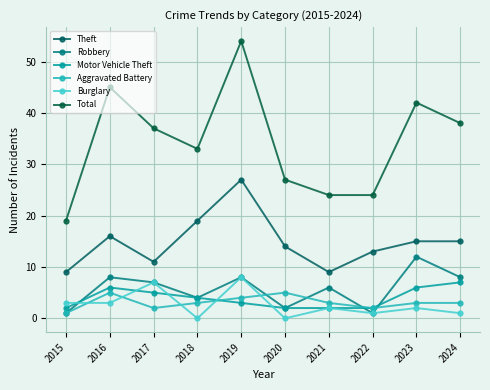

The Aggravated Battery series shows 4 at 2019. True or false?

True